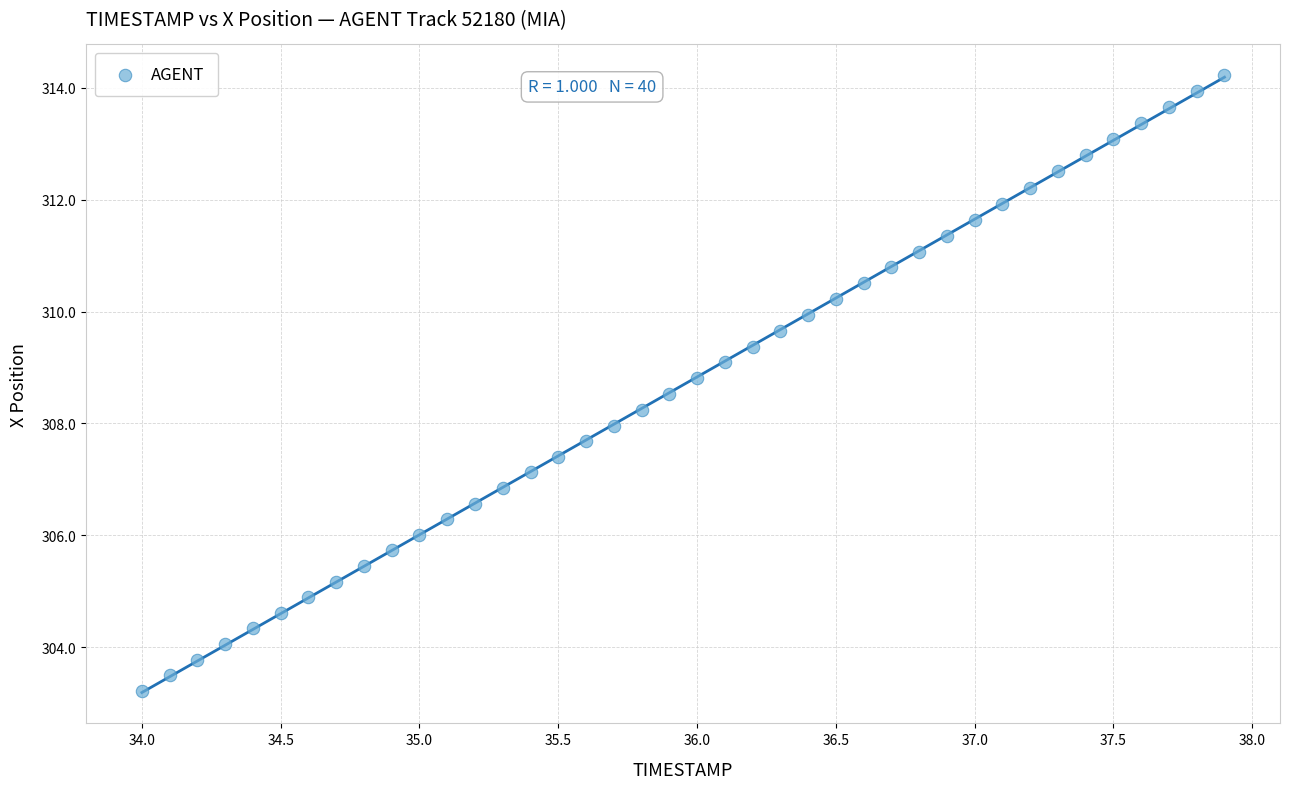

What is the range of Y values (max minus min)?

11.0